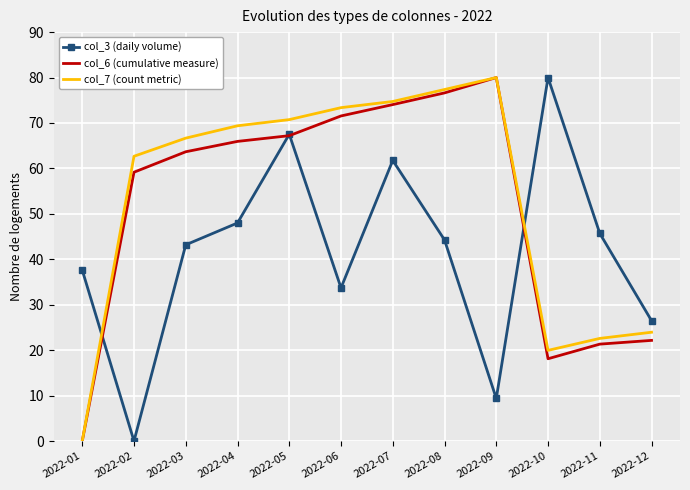

Is the value of col_3 (daily volume) at 2022-01 greater than the value of col_6 (cumulative measure) at 2022-06?

No